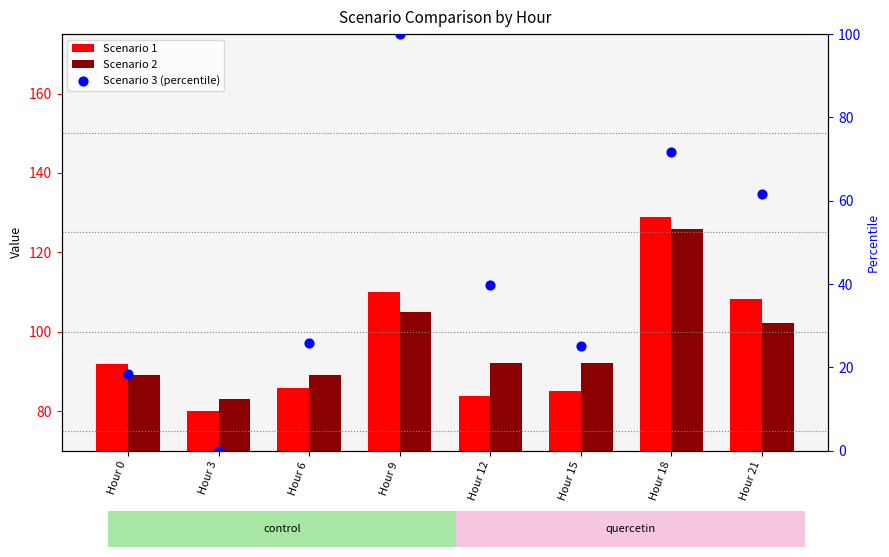

What are all the series names shown in the legend?

Scenario 1, Scenario 2, Scenario 3 (percentile)